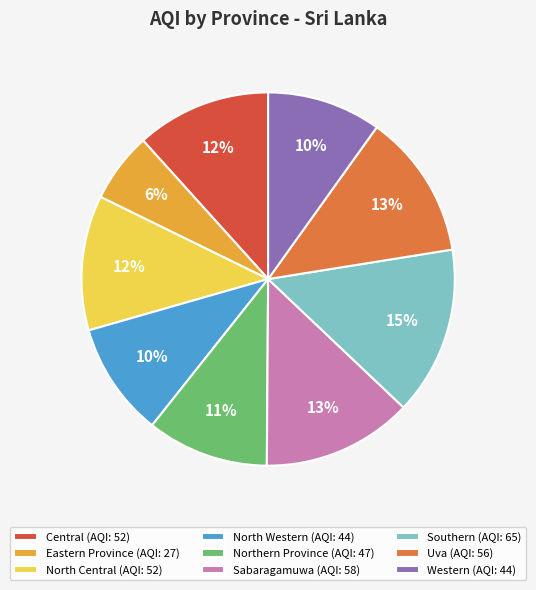

To the nearest percent, what is the difference between the largest and smallest slice percentages?

9%